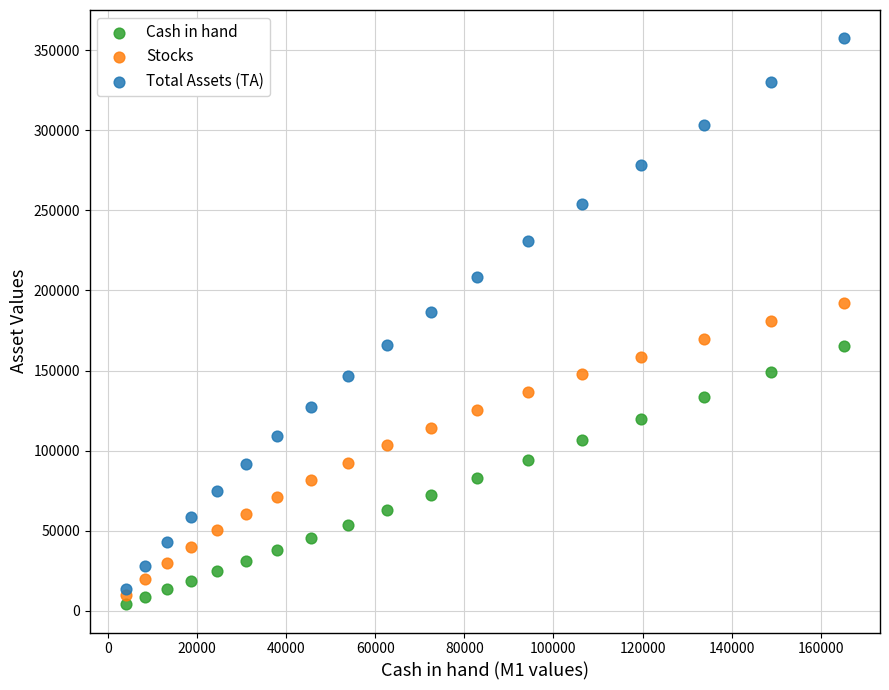

Across all data points, what is the range of Y values (max minus min)?

353546.9